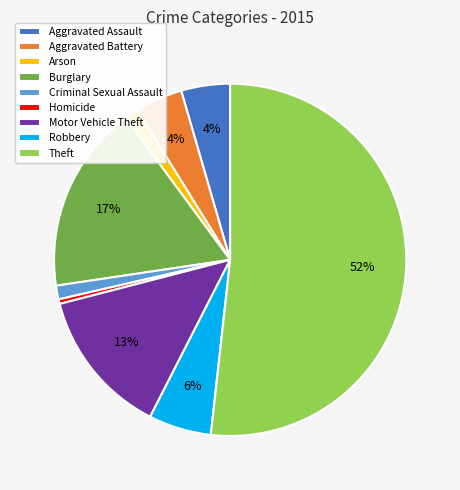

Between Arson and Robbery, which is larger?

Robbery